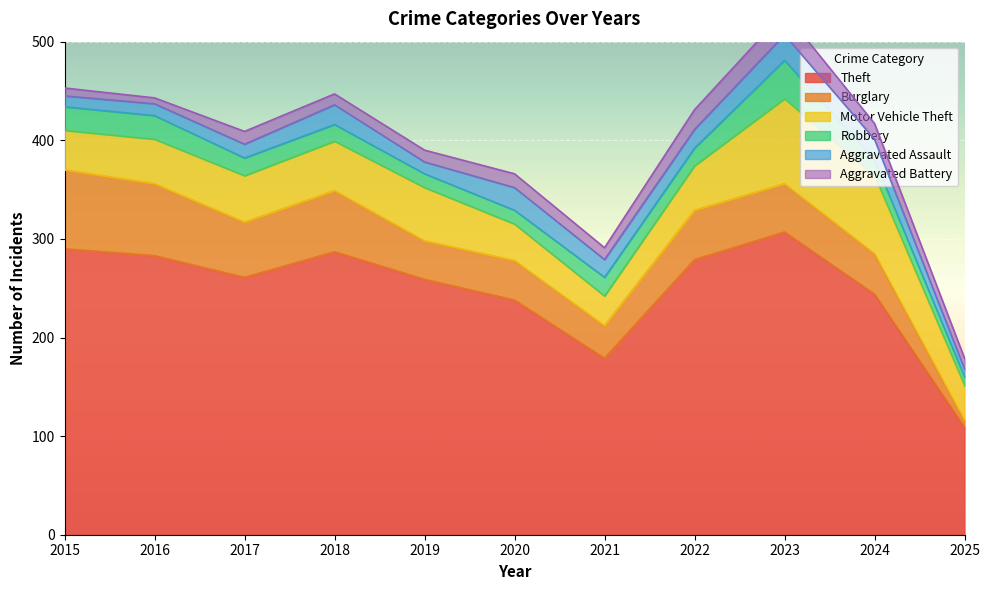

Which label corresponds to the smallest value in the chart?

2016